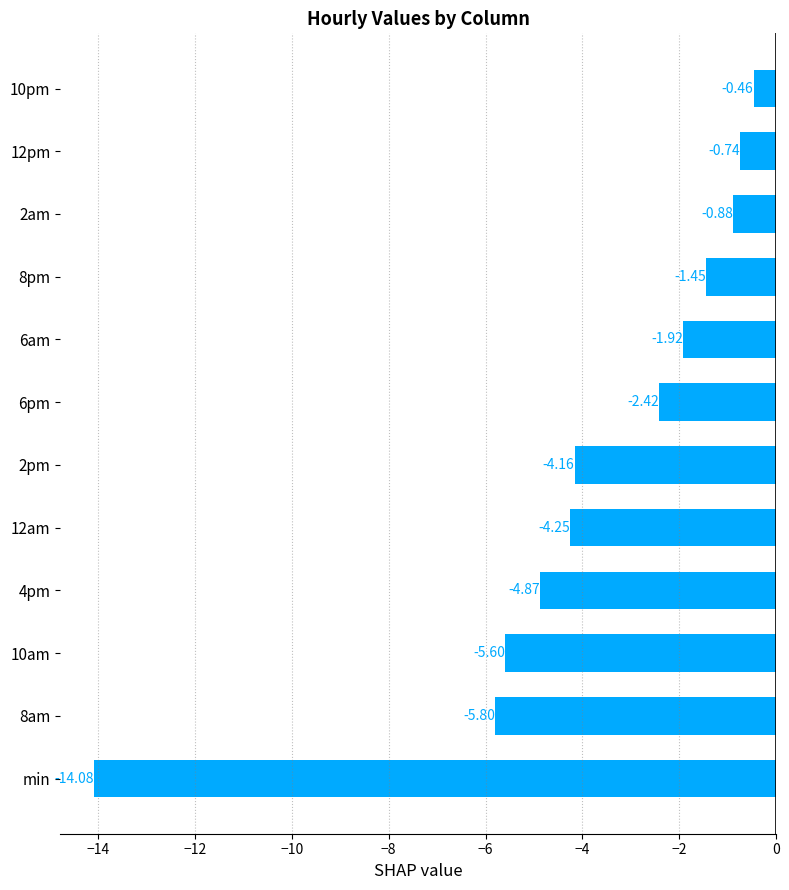

How many bars are there in total?

12